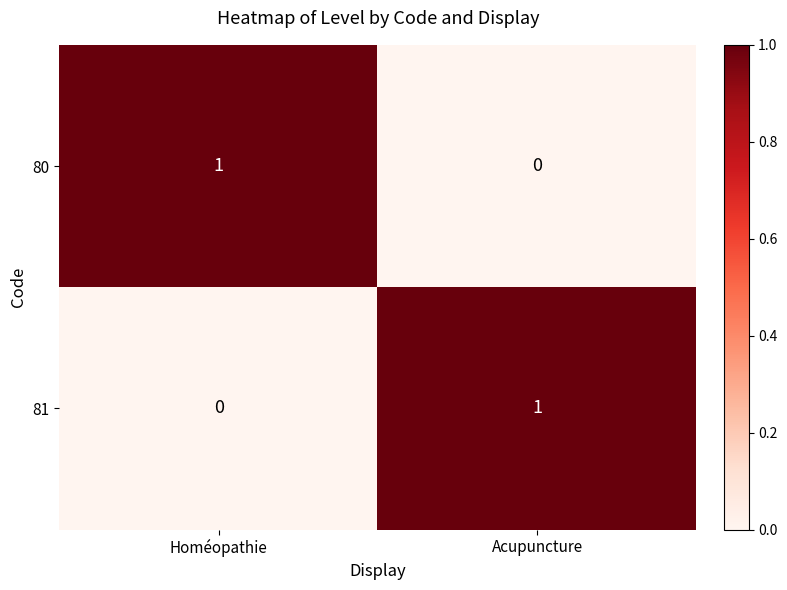

At which label does 80 reach its peak?

Homéopathie